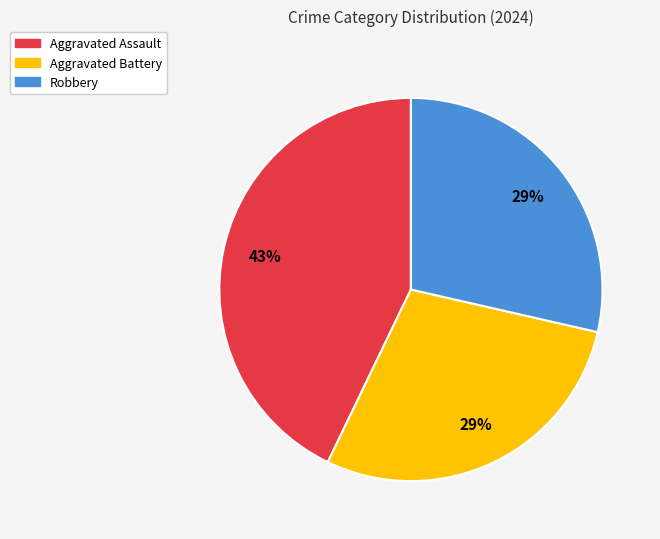

Is it true that Aggravated Assault is 43% of the pie?

True